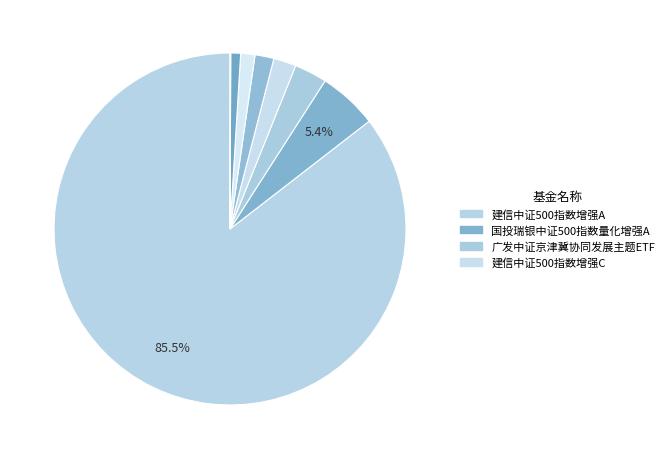

To the nearest percent, what is the difference between the largest and smallest slice percentages?

85%